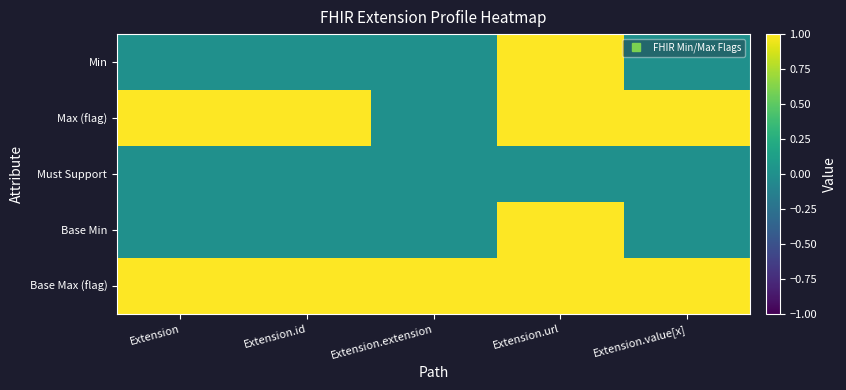

Reading right to left, transcribe all the data shown in this chart.

Min: Extension.value[x]=0	Extension.url=1	Extension.extension=0	Extension.id=0	Extension=0
Max (flag): Extension.value[x]=1	Extension.url=1	Extension.extension=0	Extension.id=1	Extension=1
Must Support: Extension.value[x]=0	Extension.url=0	Extension.extension=0	Extension.id=0	Extension=0
Base Min: Extension.value[x]=0	Extension.url=1	Extension.extension=0	Extension.id=0	Extension=0
Base Max (flag): Extension.value[x]=1	Extension.url=1	Extension.extension=1	Extension.id=1	Extension=1